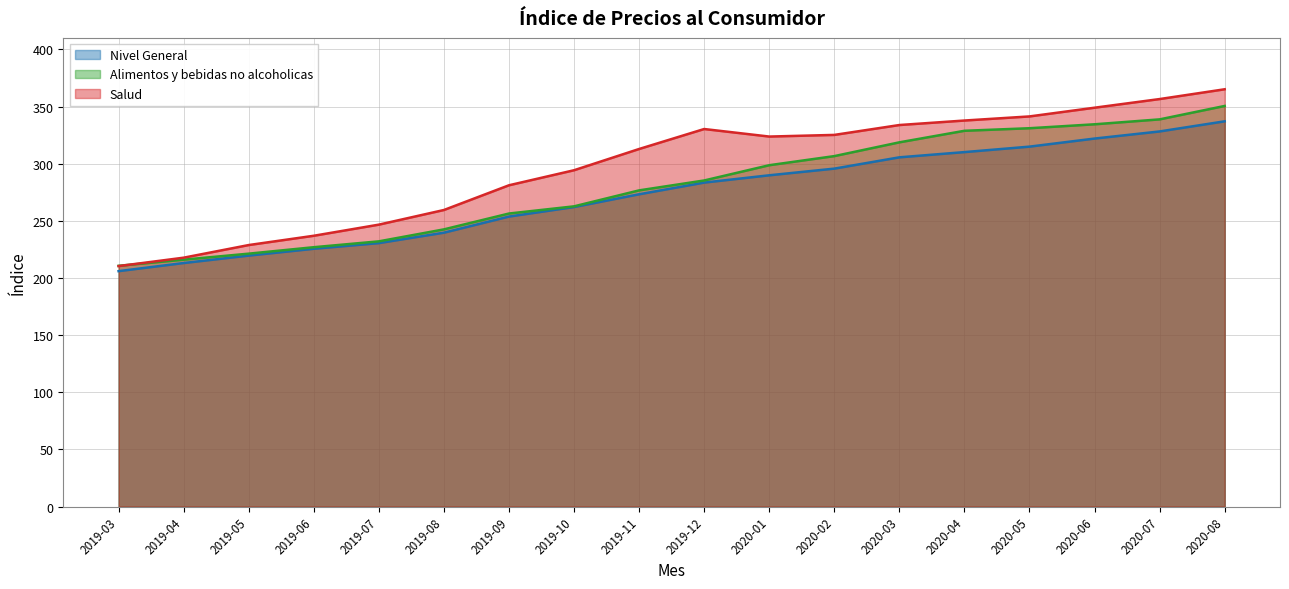

What is the average value of the Nivel General series?

272.8